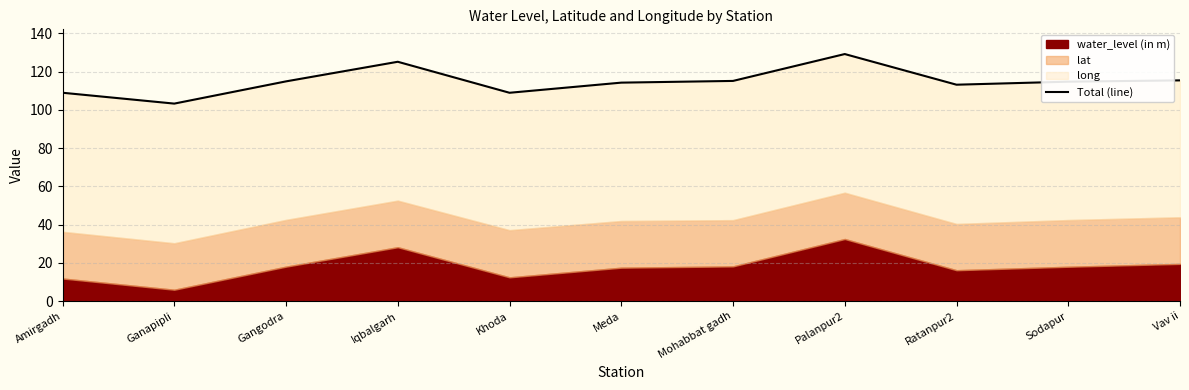

What is the difference between the maximum and minimum values?

25.9